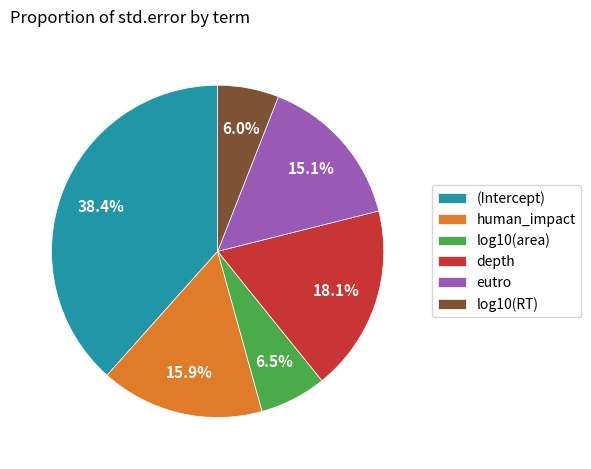

The log10(RT) slice represents 21% of the pie. True or false?

False